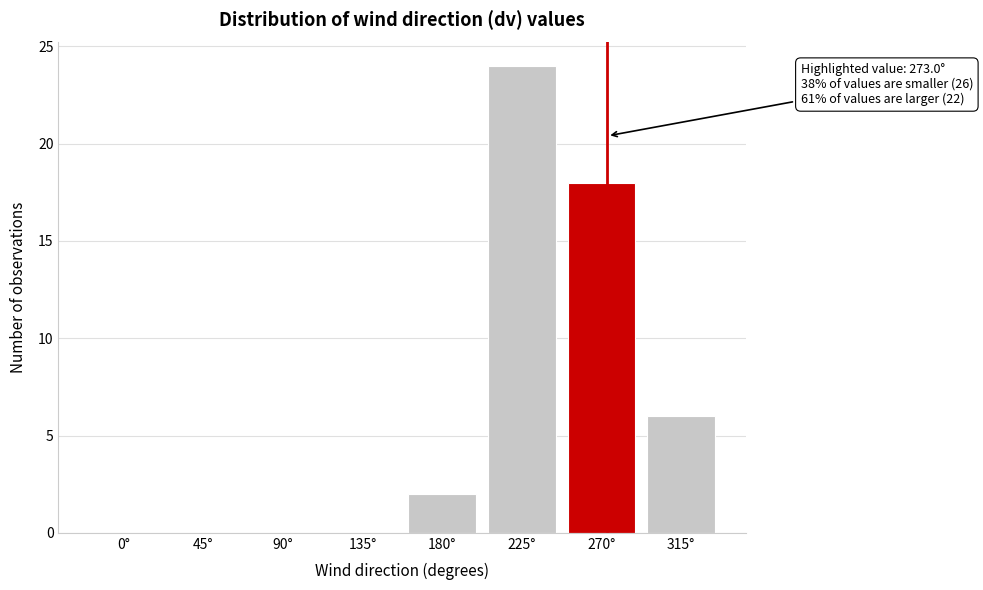

Reading left to right, transcribe all the data shown in this chart.

0°=0	45°=0	90°=0	135°=0	180°=2	225°=24	270°=18	315°=6